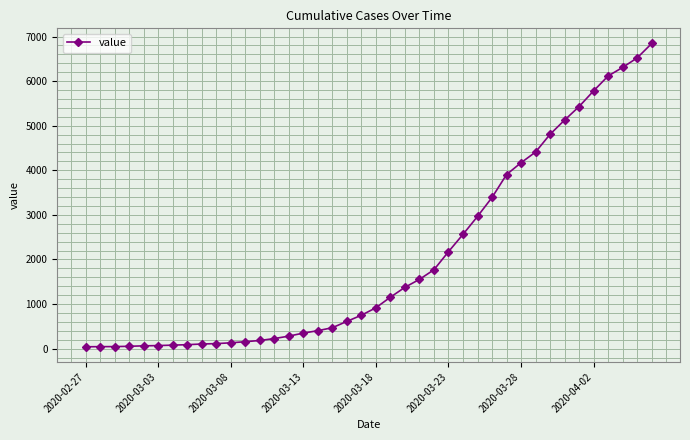

What is the difference between the maximum and minimum values?

6803